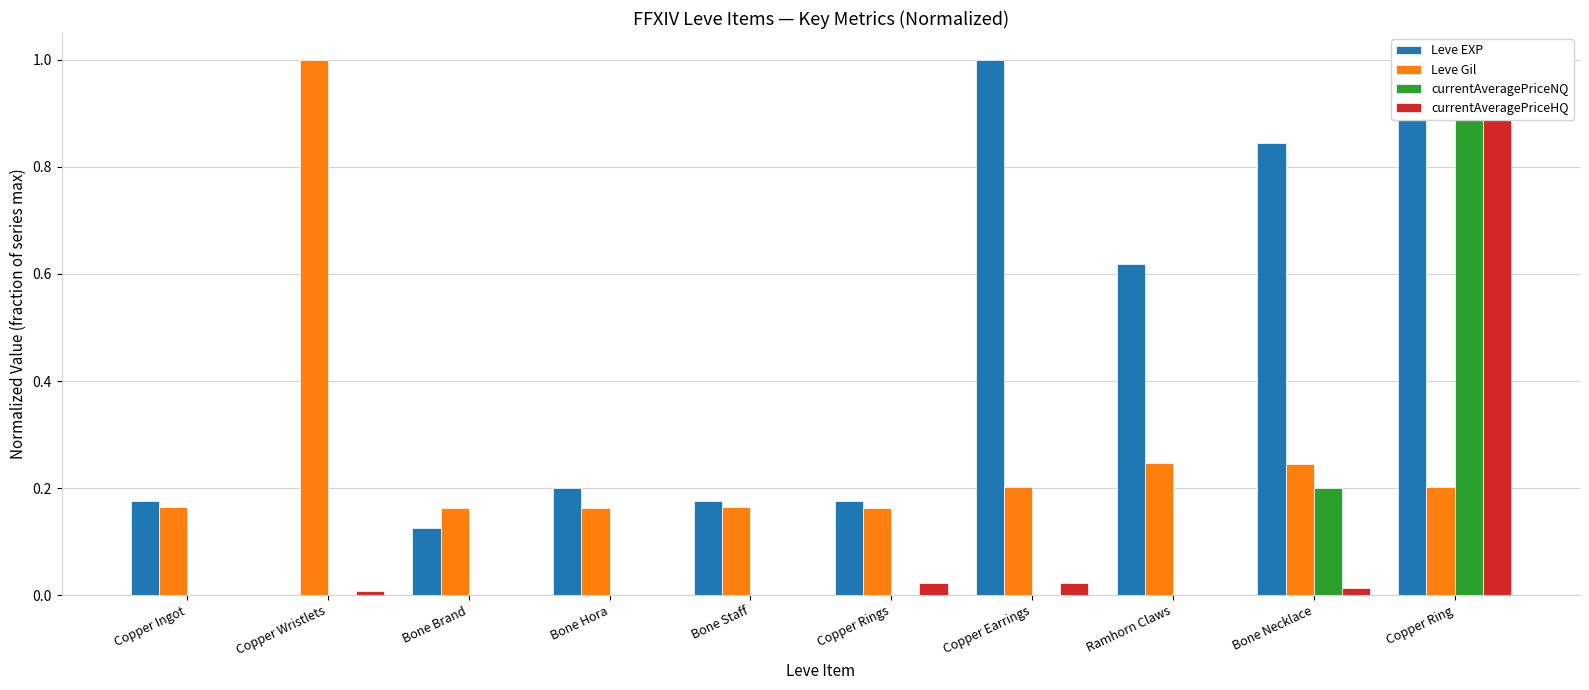

True or false: currentAveragePriceHQ has a value of 0.0 at Copper Earrings.

False